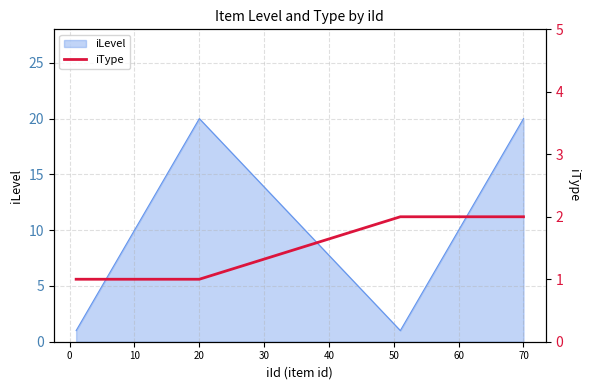

The value of iLevel at 20 is 12. True or false?

False